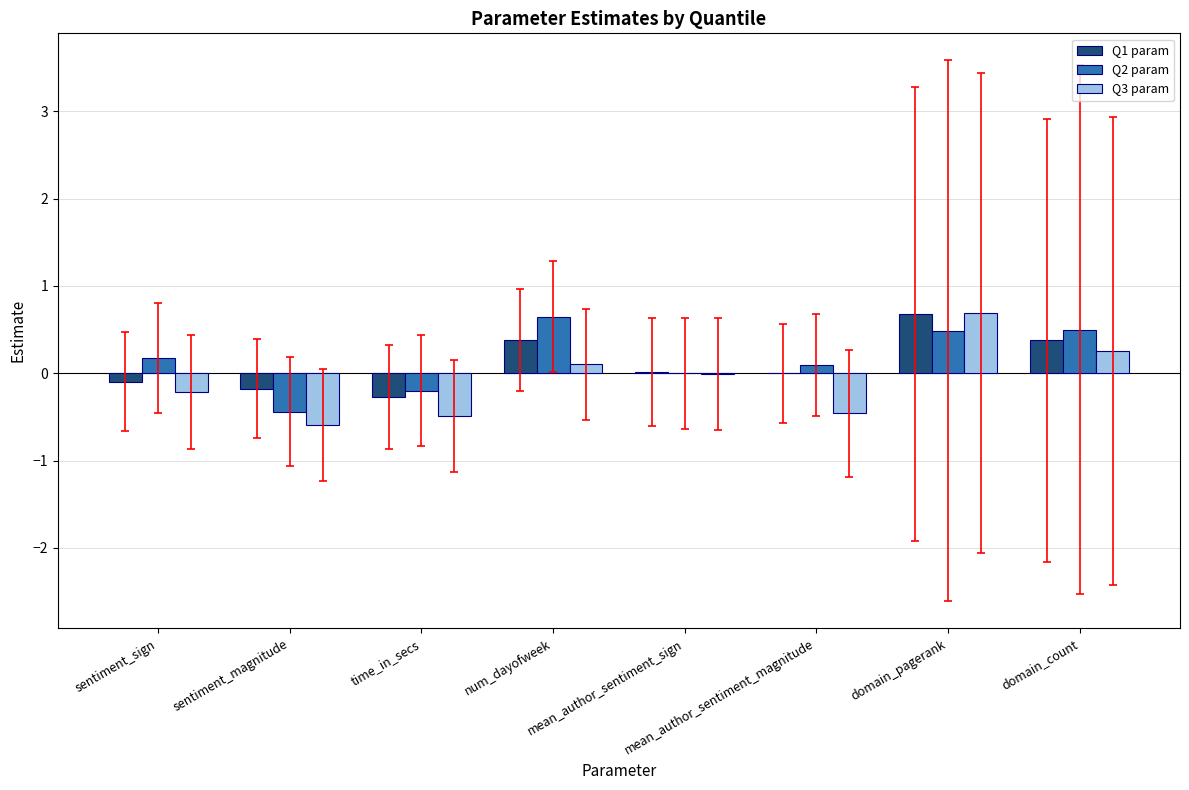

What are all the series names shown in the legend?

Q1 param, Q2 param, Q3 param